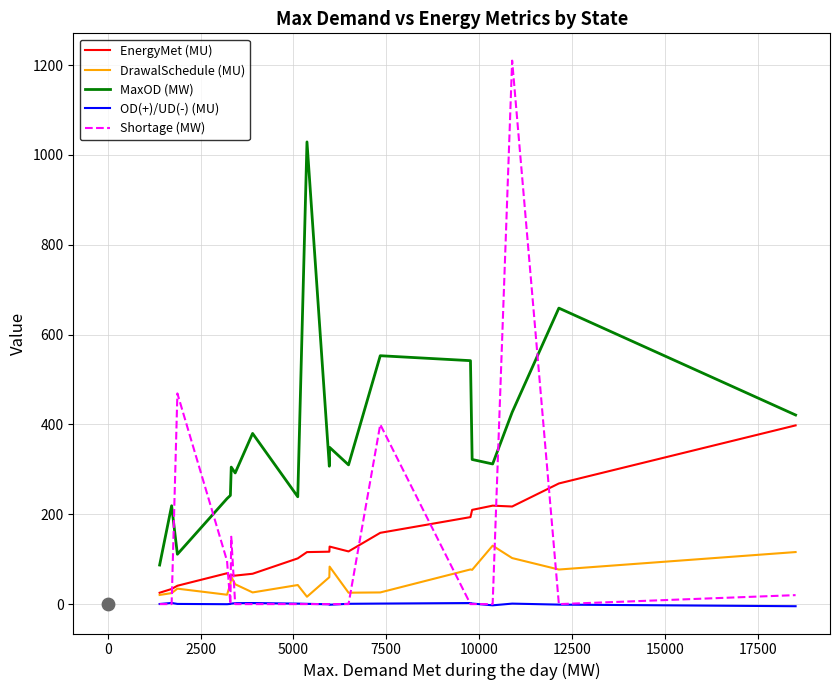

Which series has the largest Y range (max minus min)?

Shortage (MW)